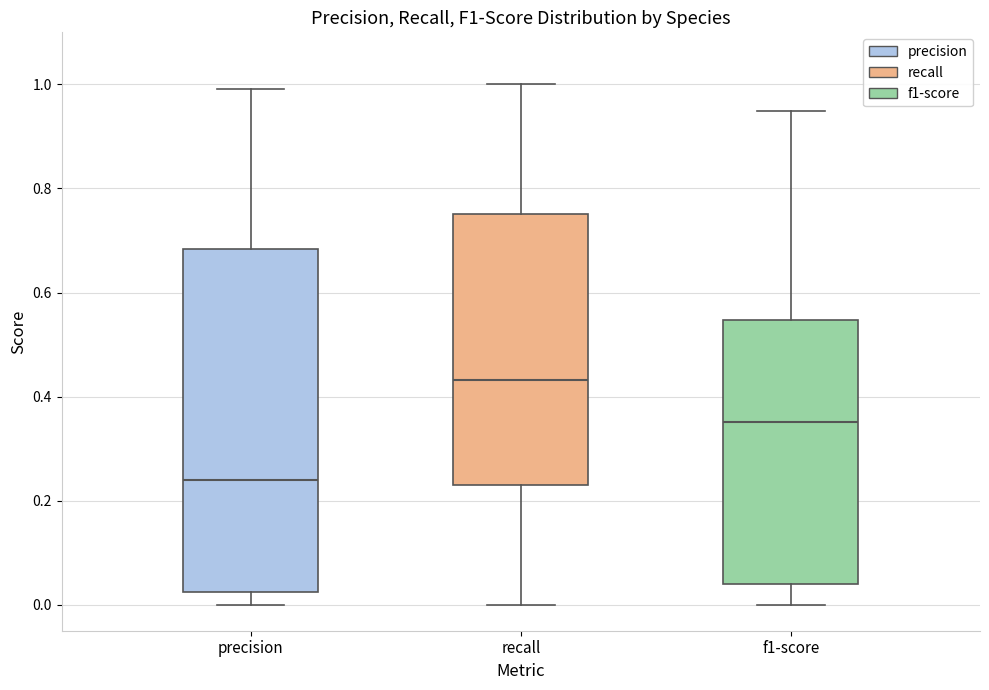

Which box's median line is the lowest?

precision